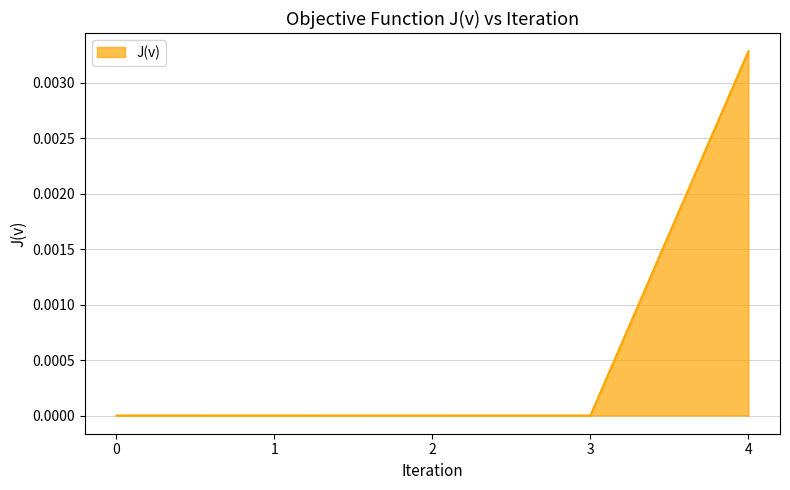

The value at 1 is 0.0. True or false?

True